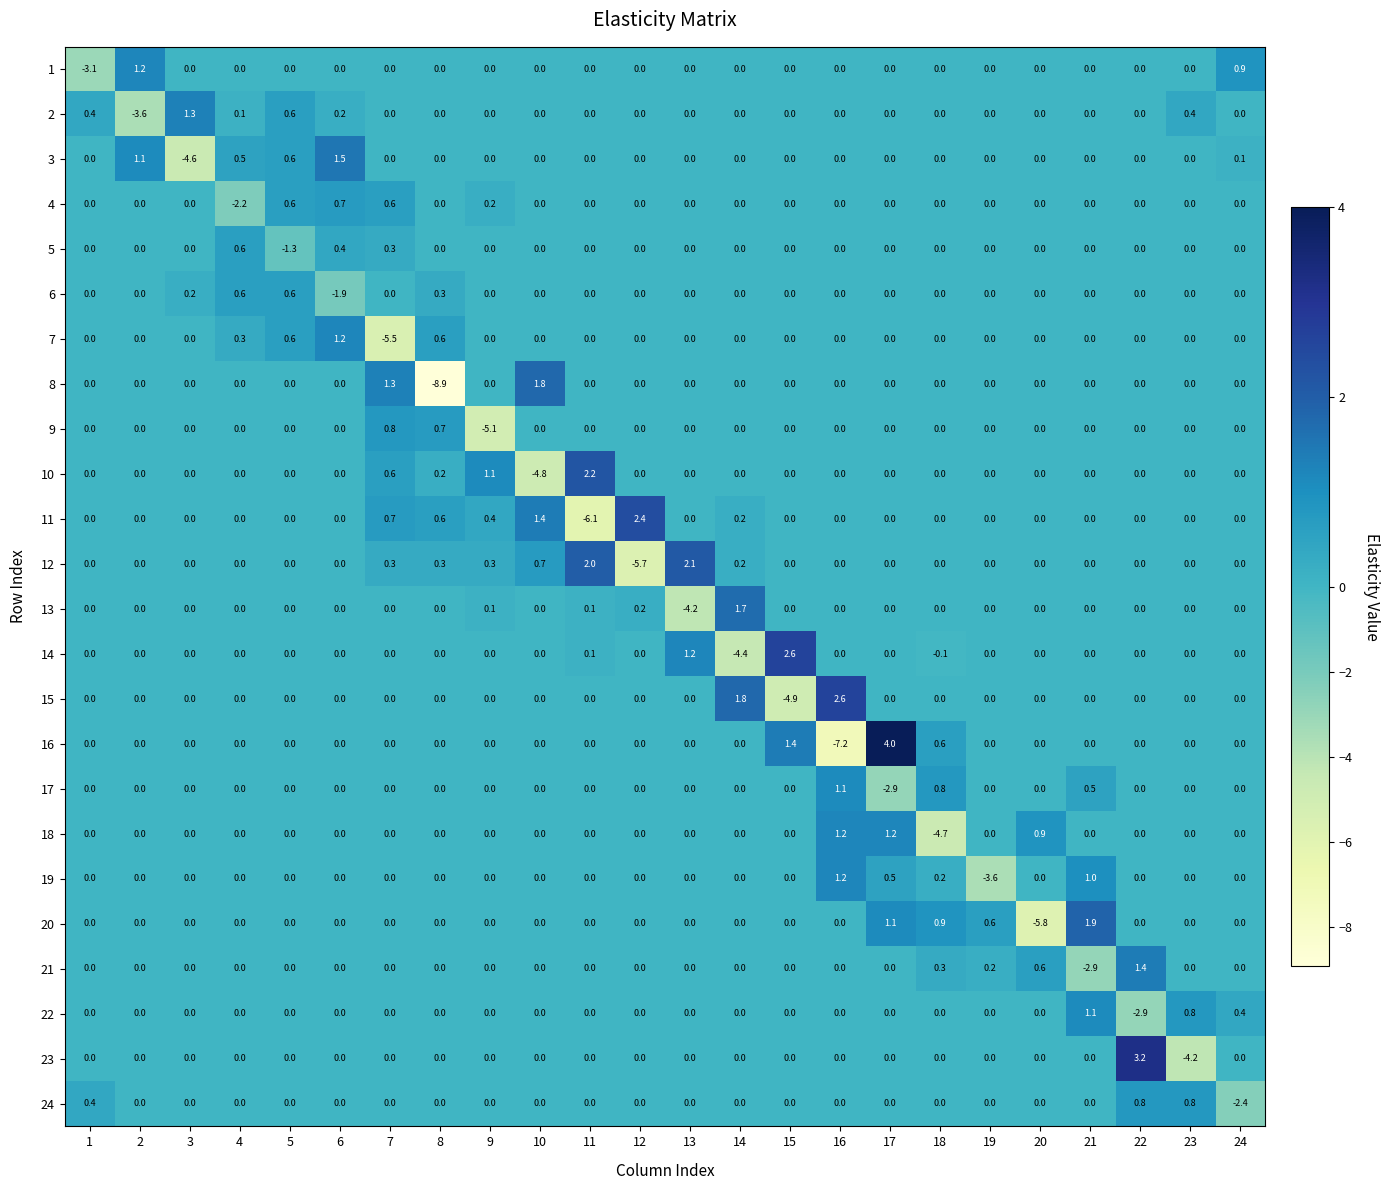

What is the greatest value displayed?

4.0